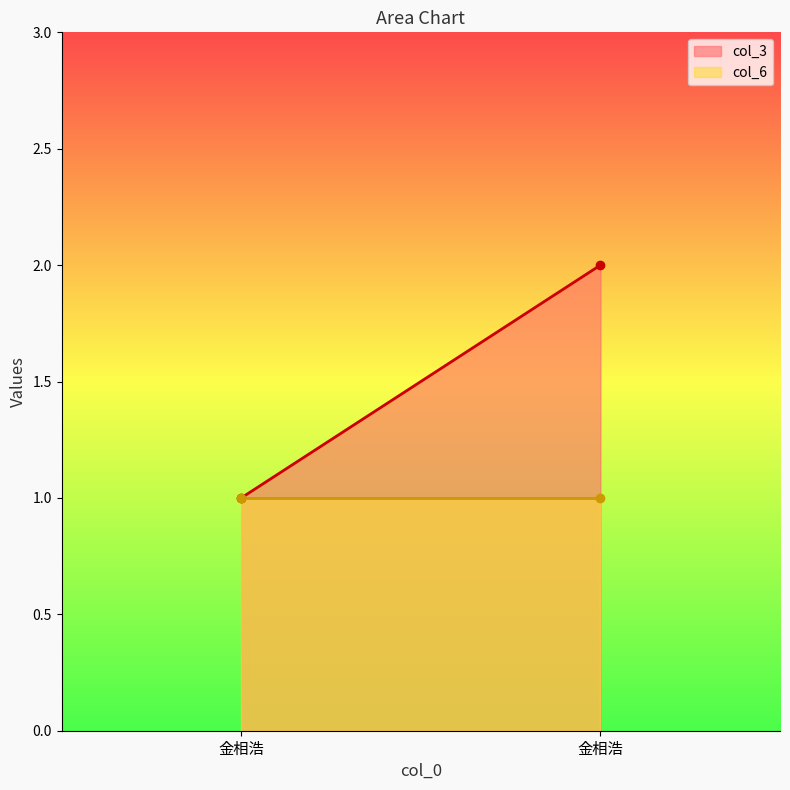

What is the maximum value for col_6?

1